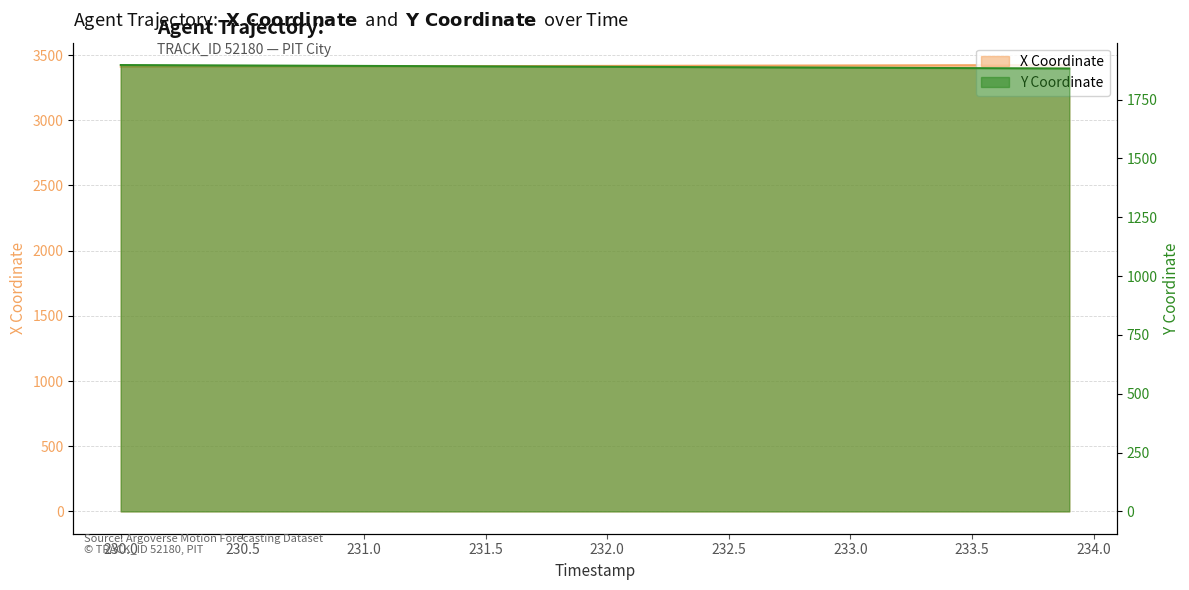

Reading left to right, transcribe all the data shown in this chart.

X: 3410.3	3410.7	3411.0	3411.3	3411.7	3412.0	3412.4	3412.7	3413.1	3413.4	3413.8	3414.1	3414.4	3414.8	3415.1	3415.5	3415.8	3416.2	3416.5	3416.8	3417.2	3417.5	3417.9	3418.2	3418.6	3418.9	3419.2	3419.6	3419.9	3420.3	3420.6	3421.0	3421.3	3421.7	3422.0	3422.3	3422.7	3423.0	3423.4	3423.7
Y: 1897.4	1897.0	1896.7	1896.3	1895.9	1895.5	1895.2	1894.8	1894.4	1894.0	1893.7	1893.3	1892.9	1892.5	1892.2	1891.8	1891.4	1891.0	1890.6	1890.3	1889.9	1889.5	1889.1	1888.8	1888.4	1888.0	1887.6	1887.3	1886.9	1886.5	1886.1	1885.8	1885.4	1885.0	1884.6	1884.2	1883.9	1883.5	1883.1	1882.8